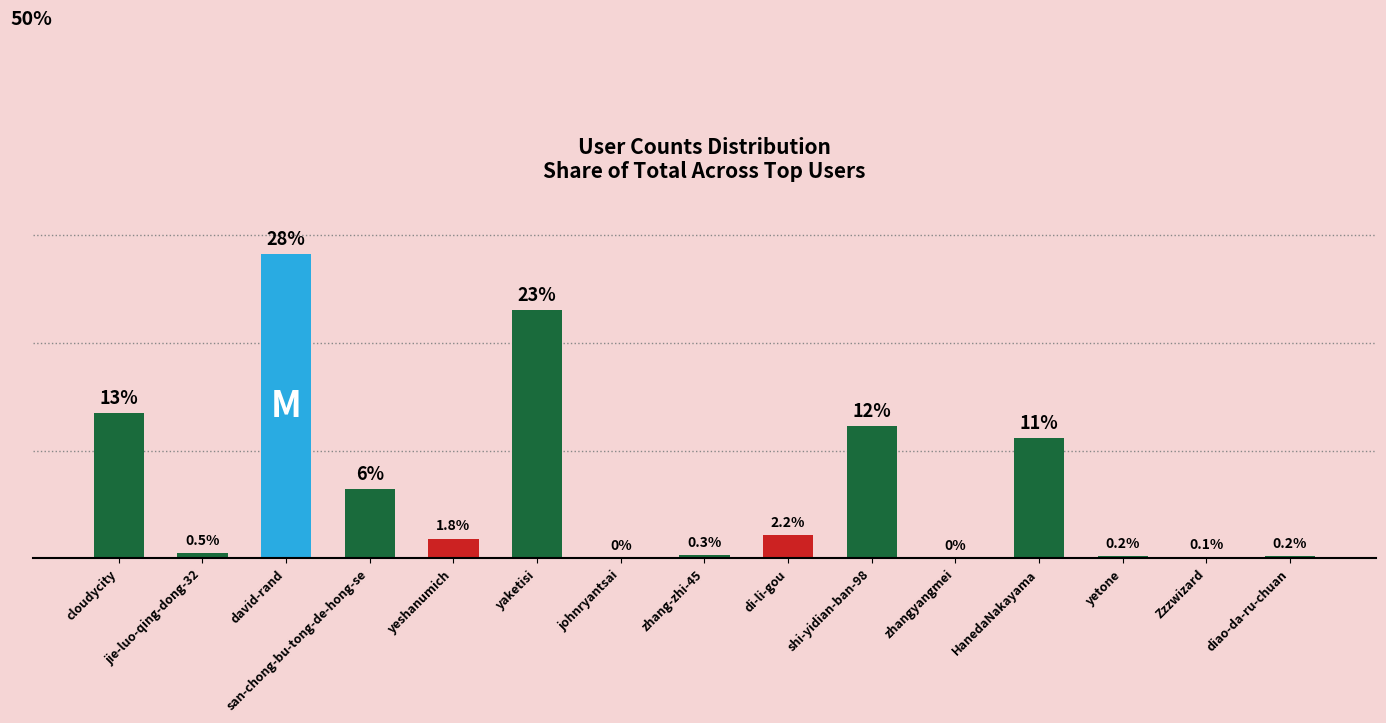

Where is the data nearest to the value 14?

cloudycity